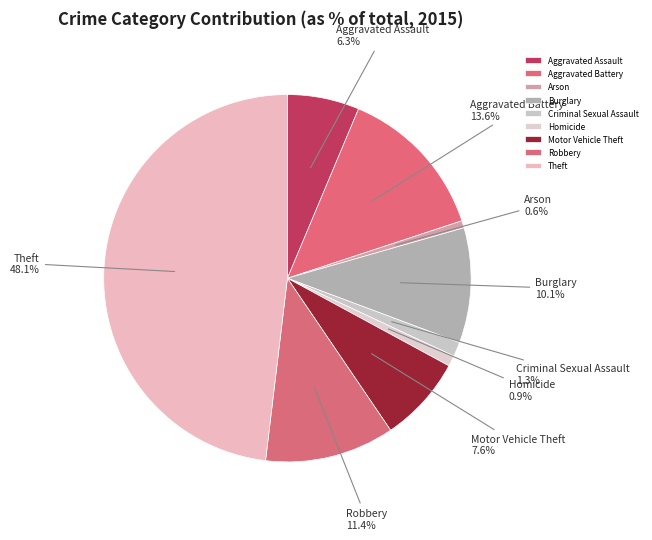

Is it true that Arson is 1% of the pie?

True